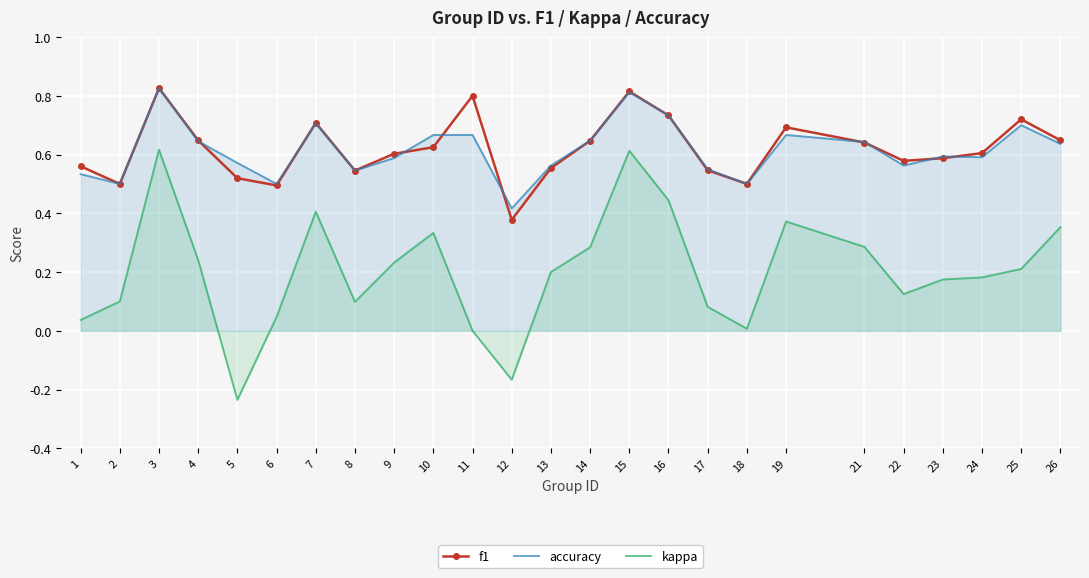

True or false: kappa and accuracy intersect in this chart.

False